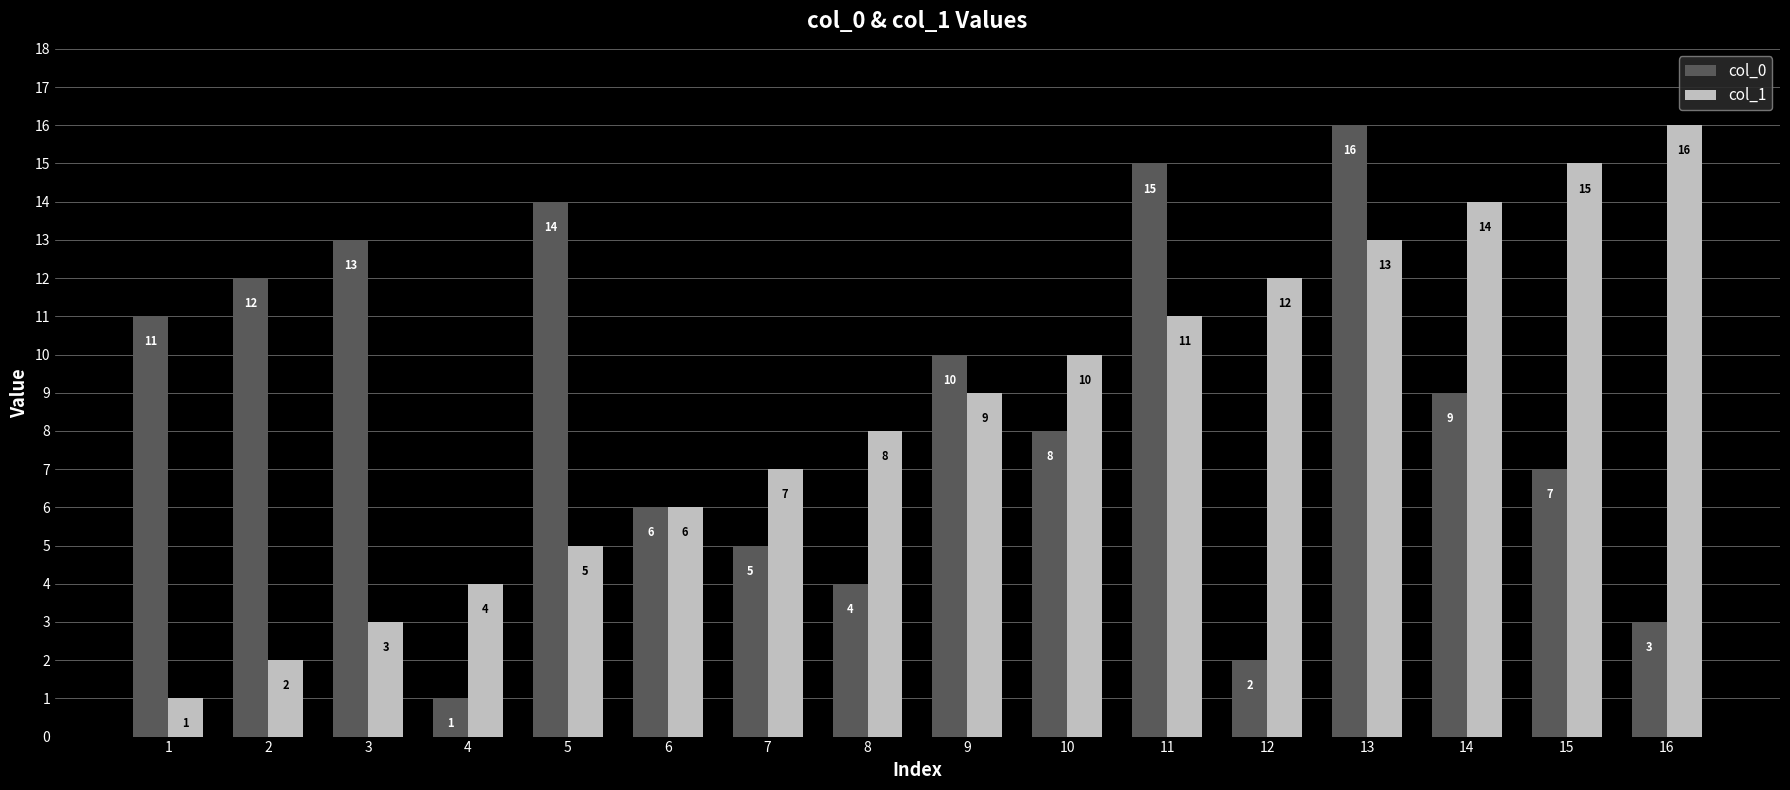

Is the value of col_0 at 1 greater than the value of col_1 at 13?

No